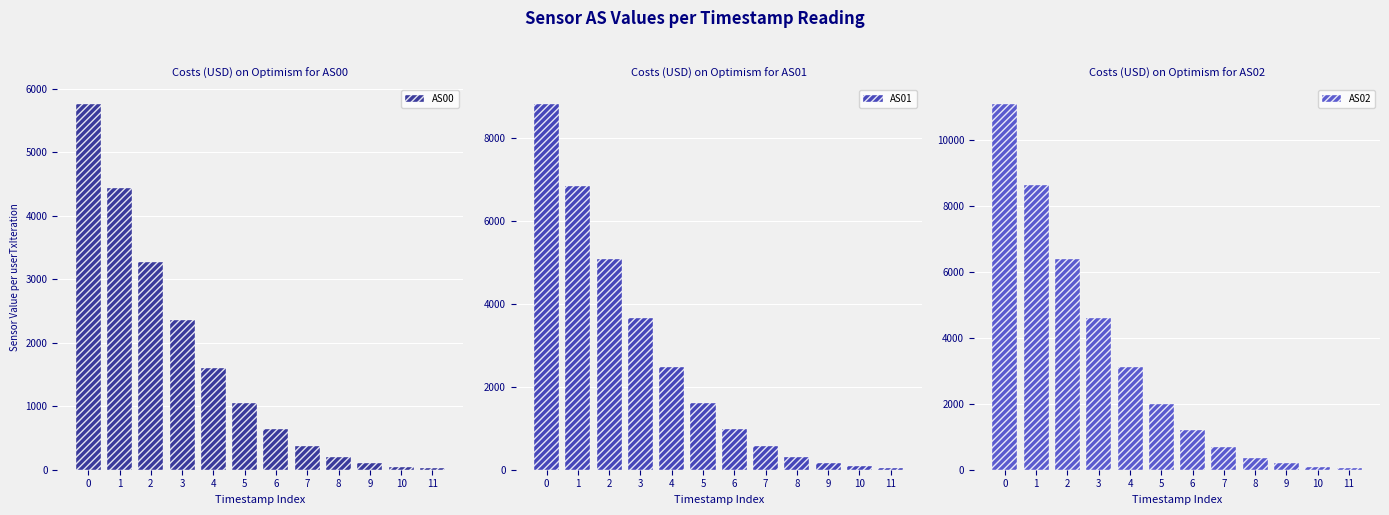

List the labels in order of AS01 value, largest first.

0, 1, 2, 3, 4, 5, 6, 7, 8, 9, 10, 11